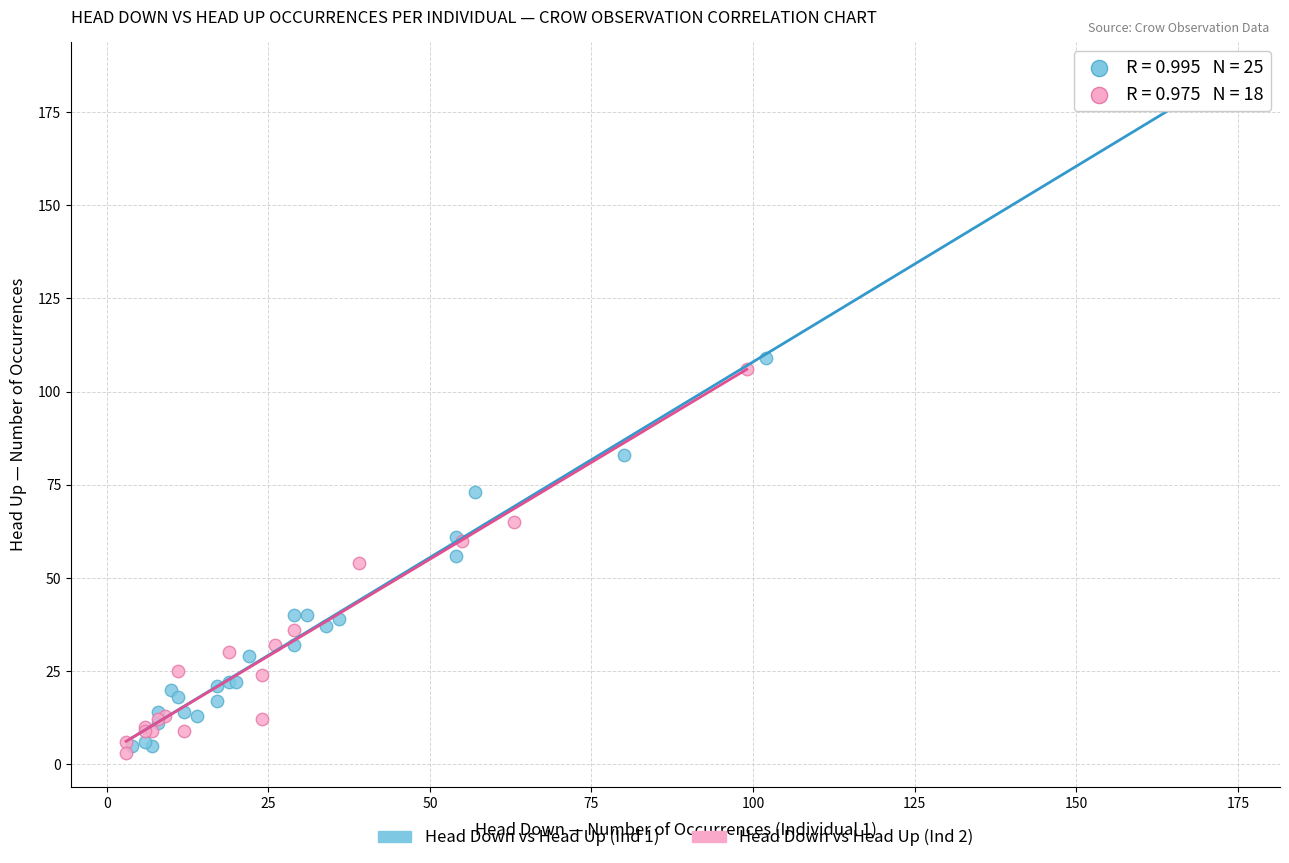

Which series has the largest Y range (max minus min)?

Head Down vs Head Up (Ind 1)